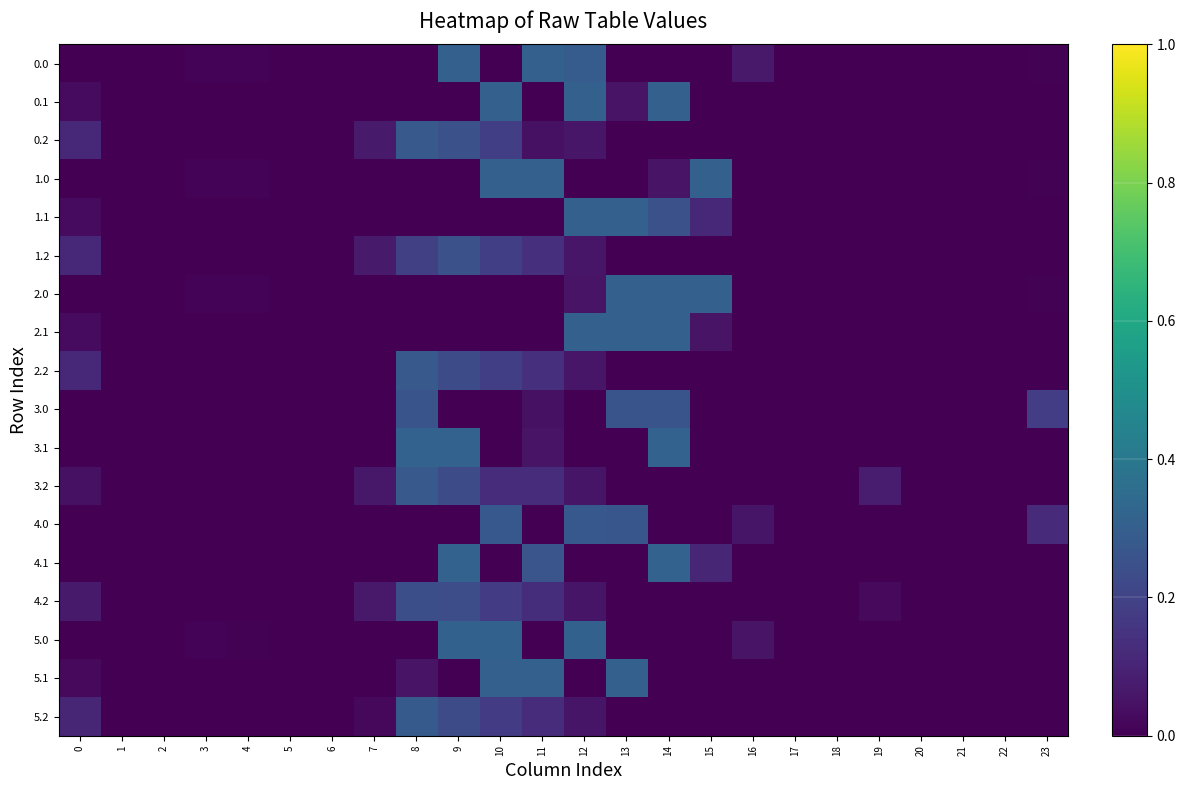

Rank the series by their maximum value, from lowest to highest.

4.2, 1.2, 3.0, 4.0, 3.2, 0.2, 2.2, 5.2, 0.1, 1.1, 2.1, 2.0, 1.0, 0.0, 5.1, 5.0, 3.1, 4.1